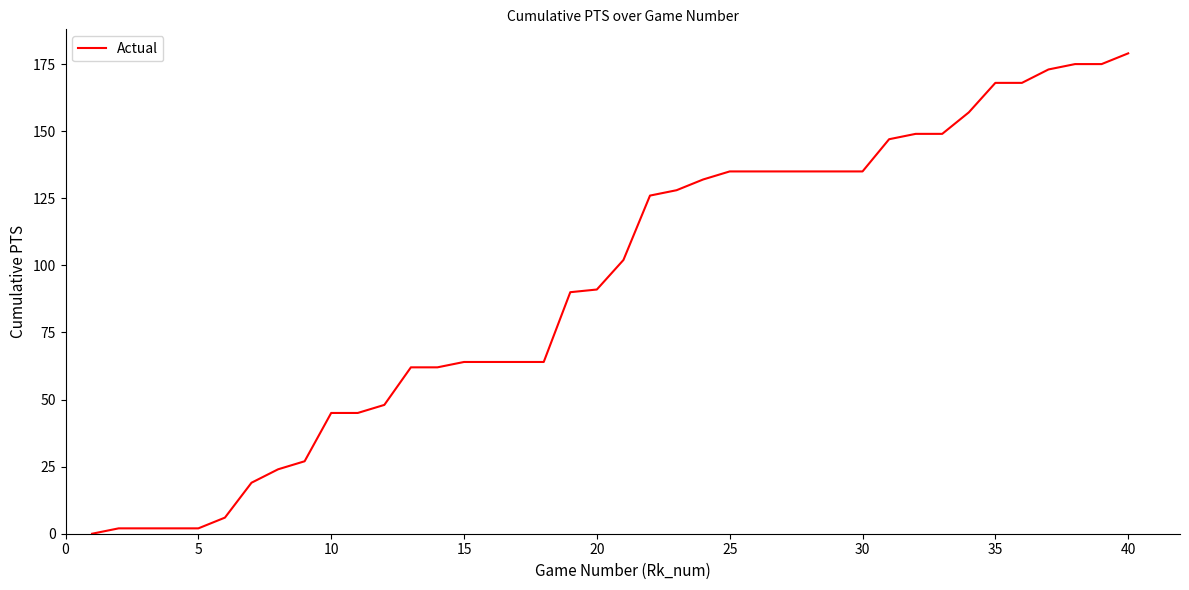

What is the maximum value shown in the chart?

179